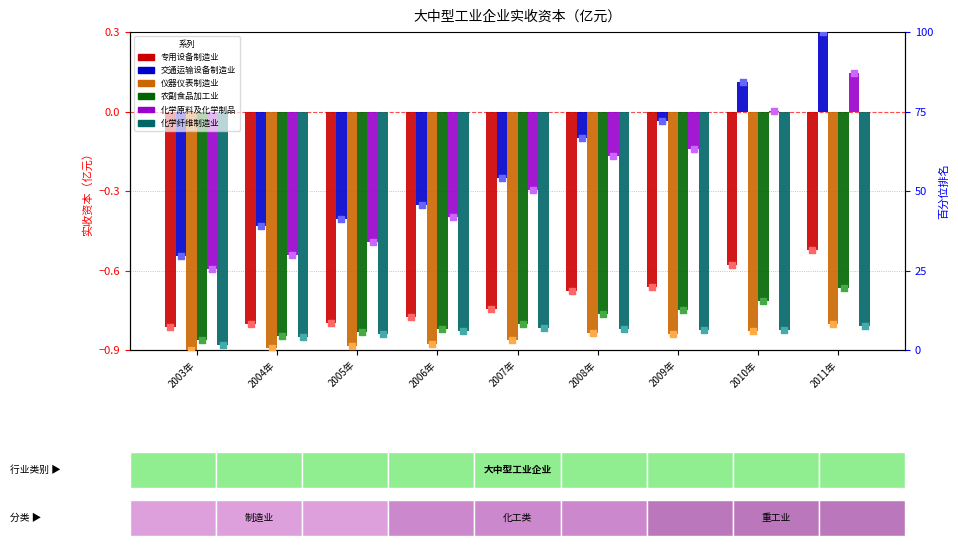

Is the value of 化学原料及化学制品 at 2011年 greater than the value of 仪器仪表制造业 at 2011年?

Yes